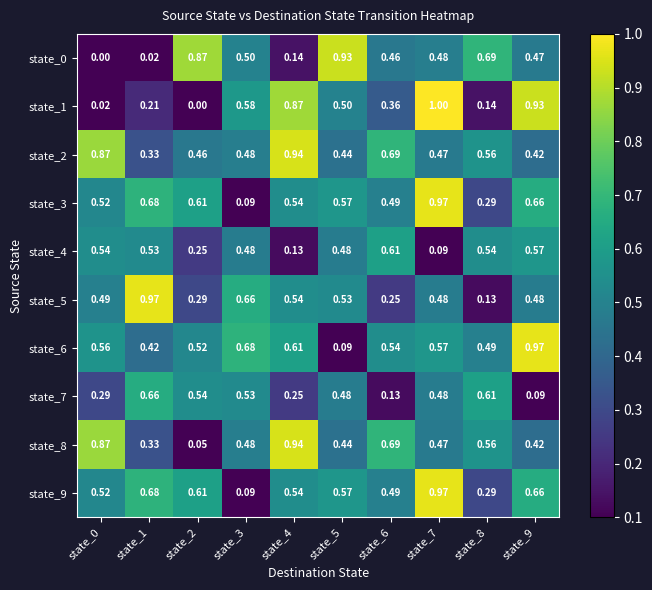

Is the value of state_6 at state_8 greater than the value of state_4 at state_8?

No